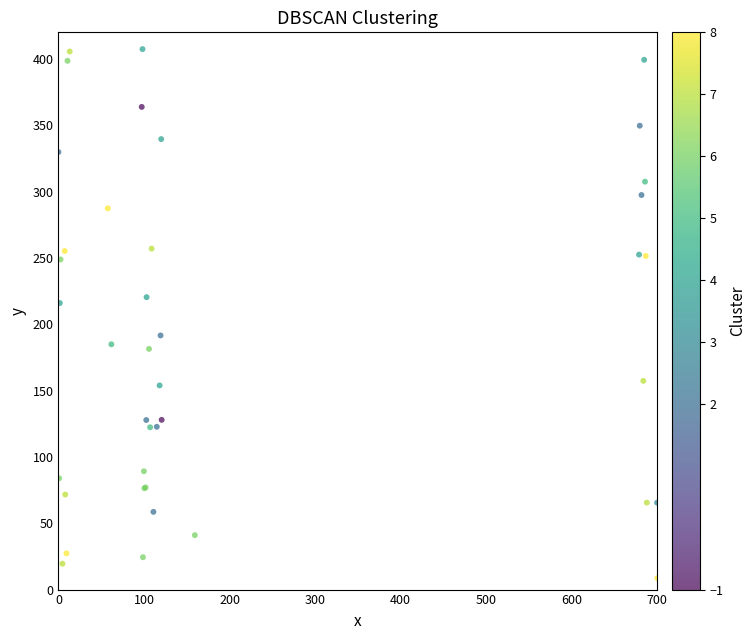

What Y value in the scatter plot is closest to 208?

216.0